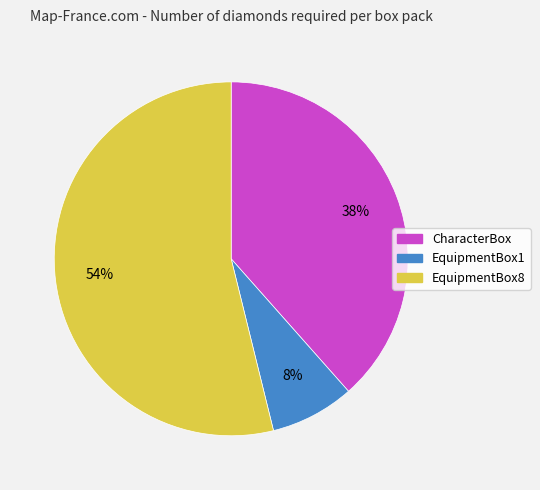

What is the ratio of the value at CharacterBox to the value at EquipmentBox8?

0.7